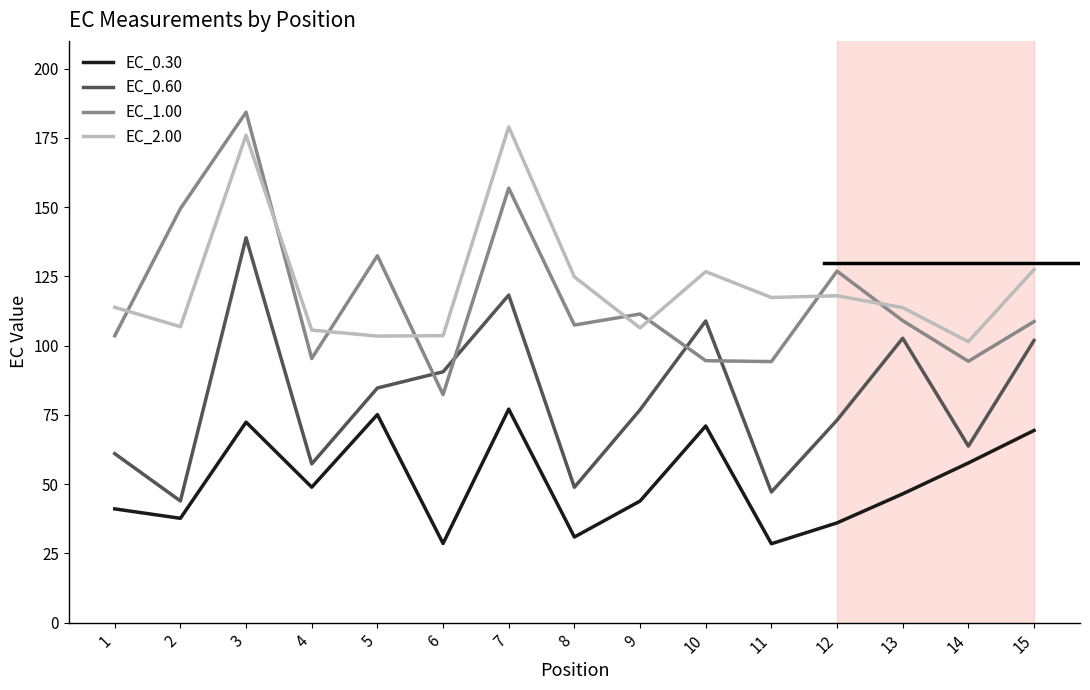

Reading left to right, what are all the values shown in this chart?

EC_0.30: 1=41.1	2=37.7	3=72.4	4=48.9	5=75.1	6=28.6	7=77.1	8=30.9	9=43.9	10=71.0	11=28.5	12=36.0	13=46.5	14=57.7	15=69.4
EC_0.60: 1=61.0	2=43.9	3=138.9	4=57.3	5=84.7	6=90.5	7=118.3	8=48.9	9=76.8	10=108.9	11=47.2	12=73.1	13=102.7	14=63.7	15=101.9
EC_1.00: 1=103.6	2=149.4	3=184.3	4=95.3	5=132.5	6=82.3	7=156.8	8=107.4	9=111.4	10=94.6	11=94.2	12=126.9	13=109.0	14=94.3	15=108.7
EC_2.00: 1=113.8	2=106.8	3=176.0	4=105.6	5=103.5	6=103.6	7=179.0	8=124.8	9=106.4	10=126.7	11=117.4	12=118.0	13=113.7	14=101.4	15=127.5